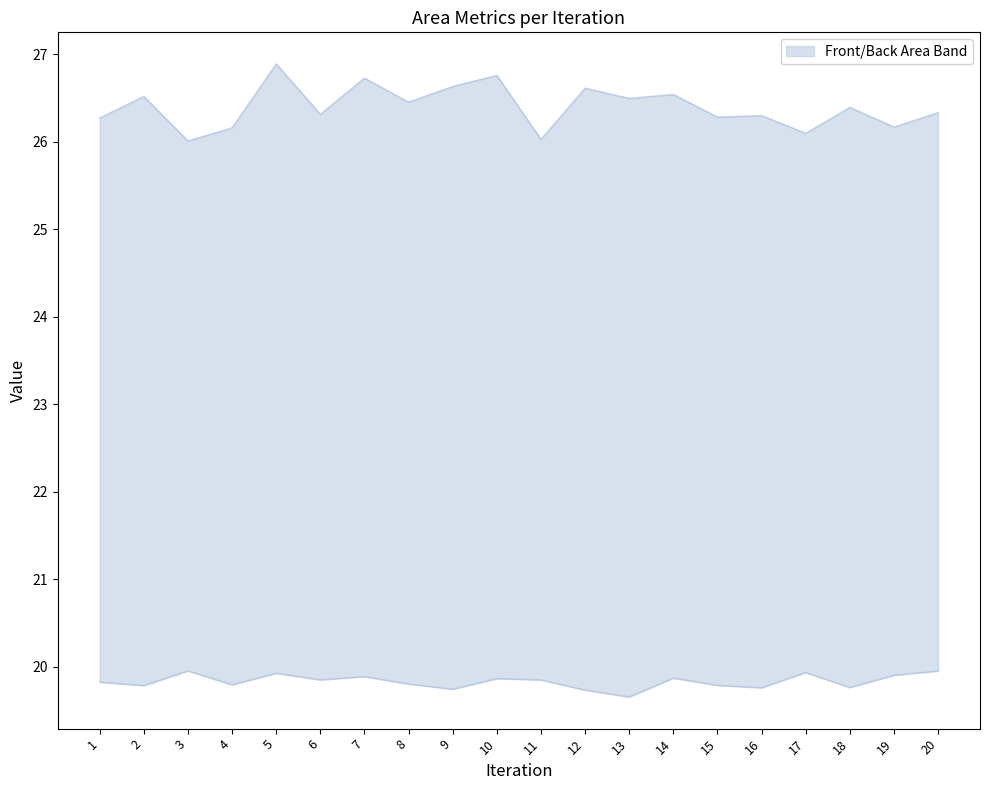

What is the average value of the Front Area series?

26.3